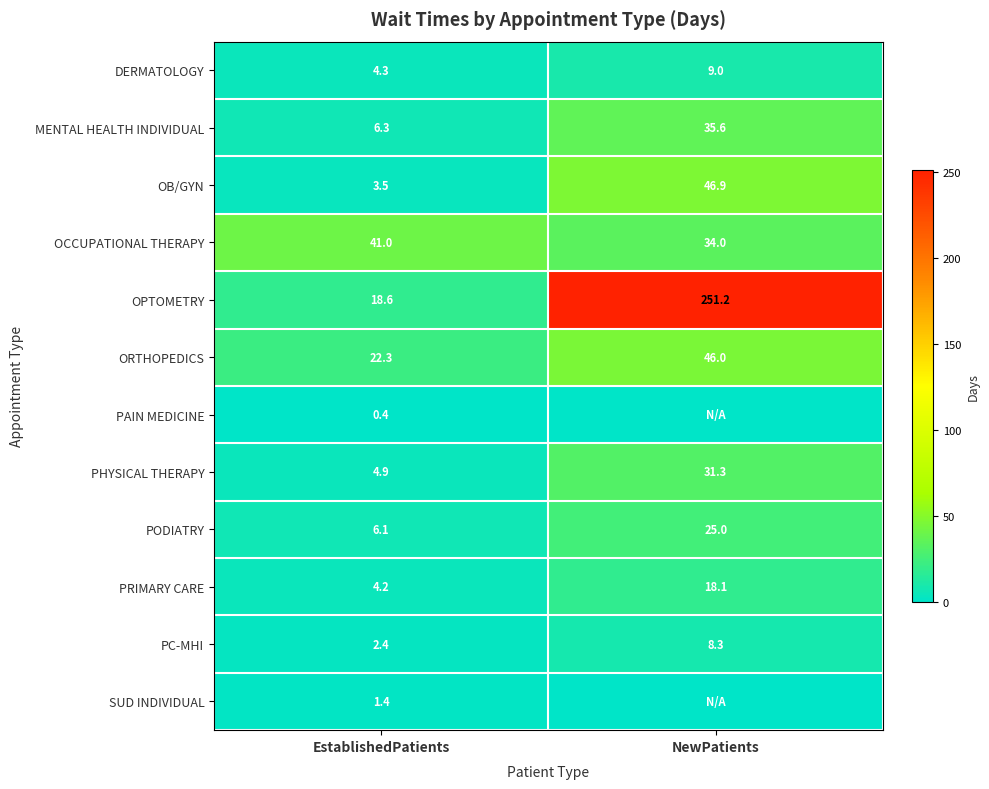

How many data points in OPTOMETRY are above 251?

1